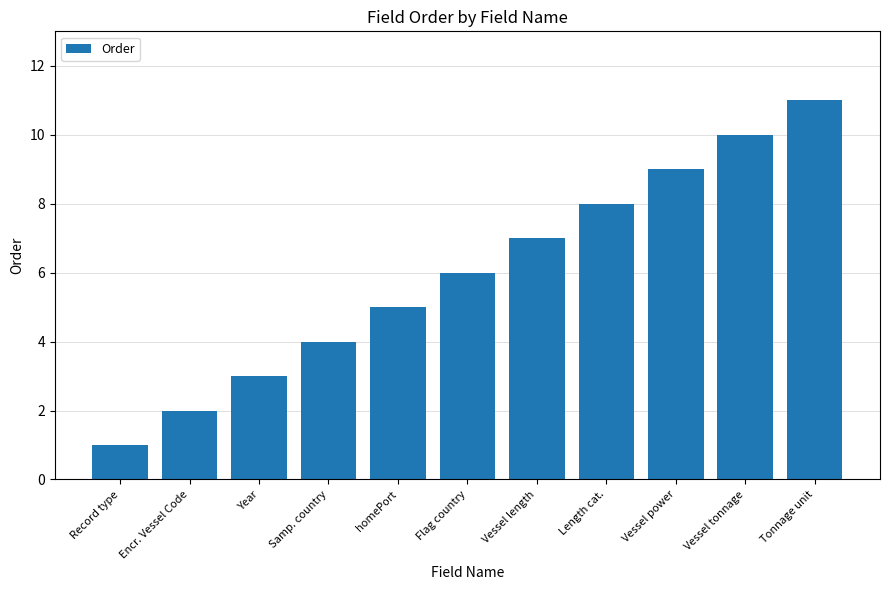

List the labels in order of value, smallest first.

Record type, Encr. Vessel Code, Year, Samp. country, homePort, Flag country, Vessel length, Length cat., Vessel power, Vessel tonnage, Tonnage unit